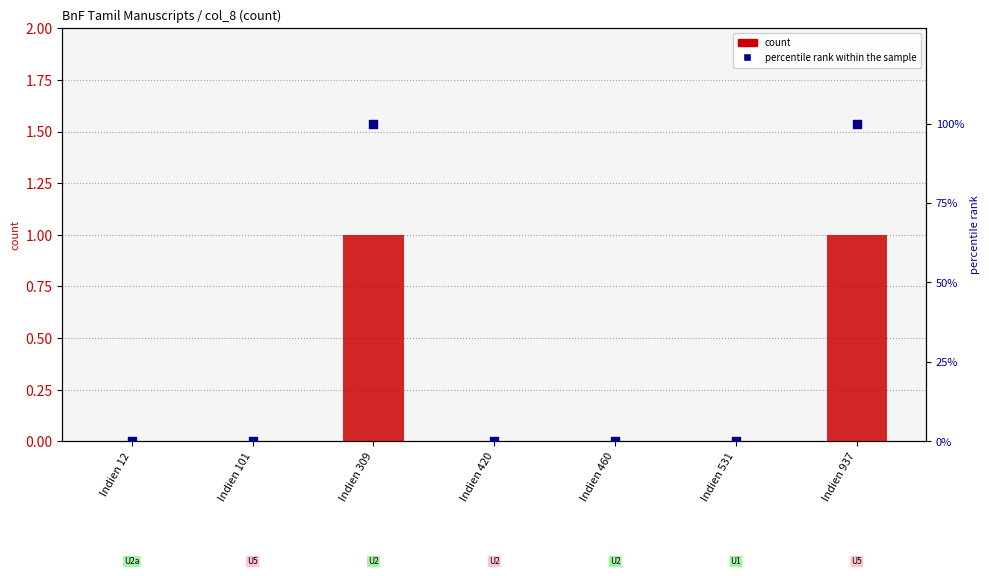

Is the value of percentile rank within the sample at Indien 420 greater than the value of count at Indien 12?

No